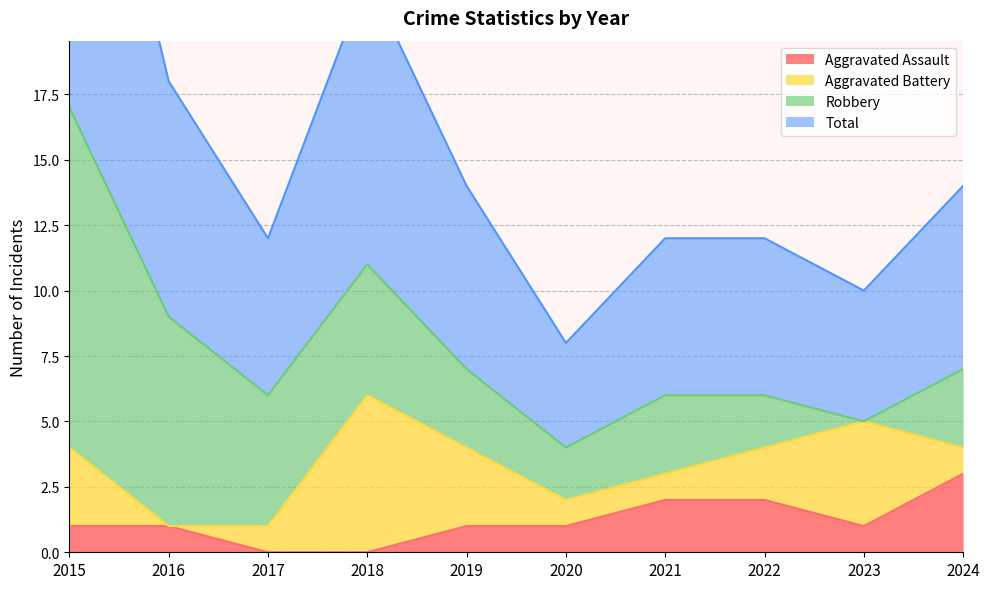

At which label is Total closest to 10?

2016